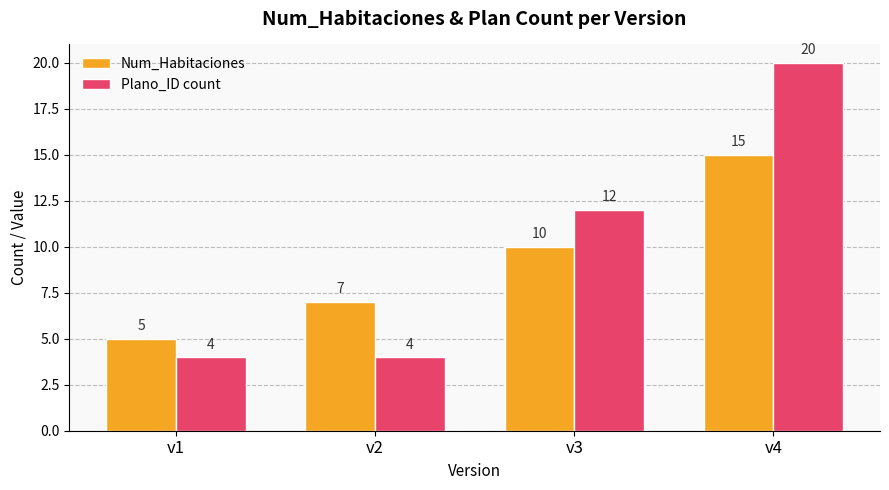

What is the value of the Num_Habitaciones bar at the 3rd from the left?

10